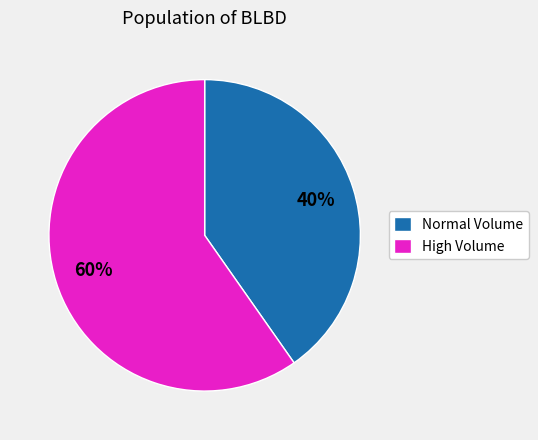

Which slice represents more than half of the pie?

High Volume